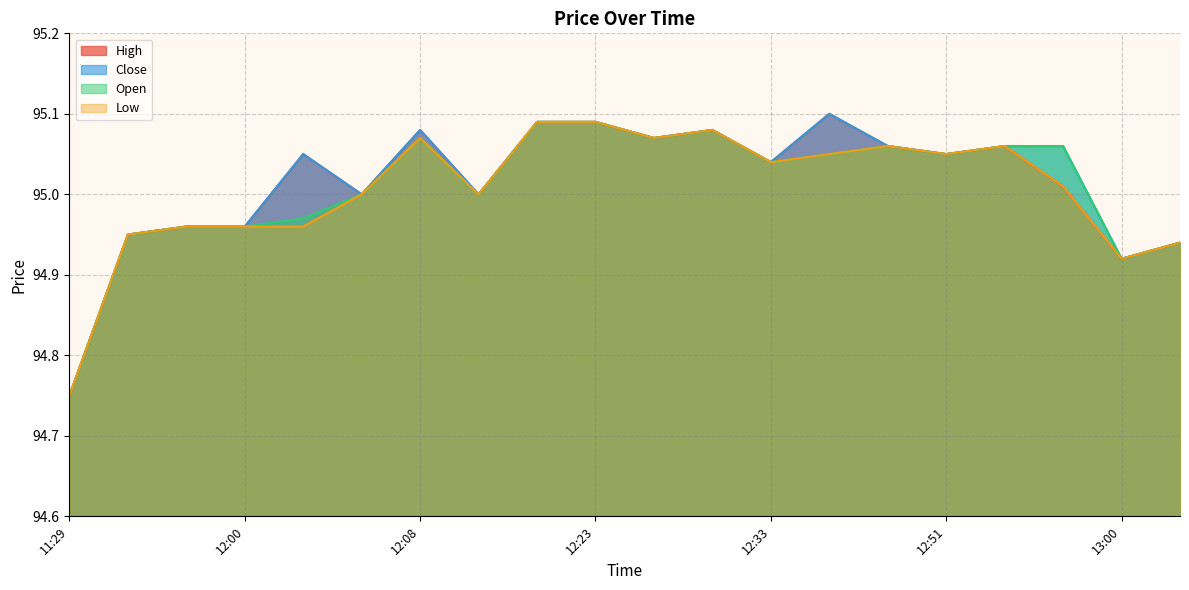

What is the total value across all series at 12:43?

380.2